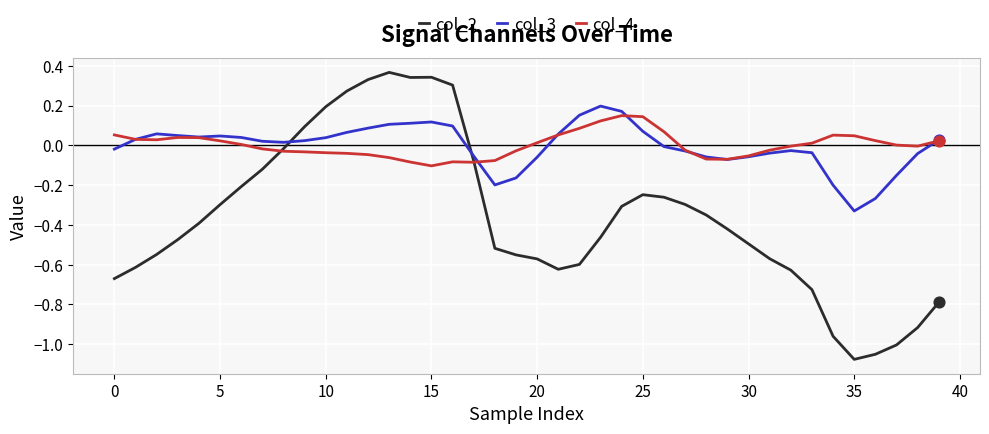

What are all the series names shown in the legend?

col_2, col_3, col_4